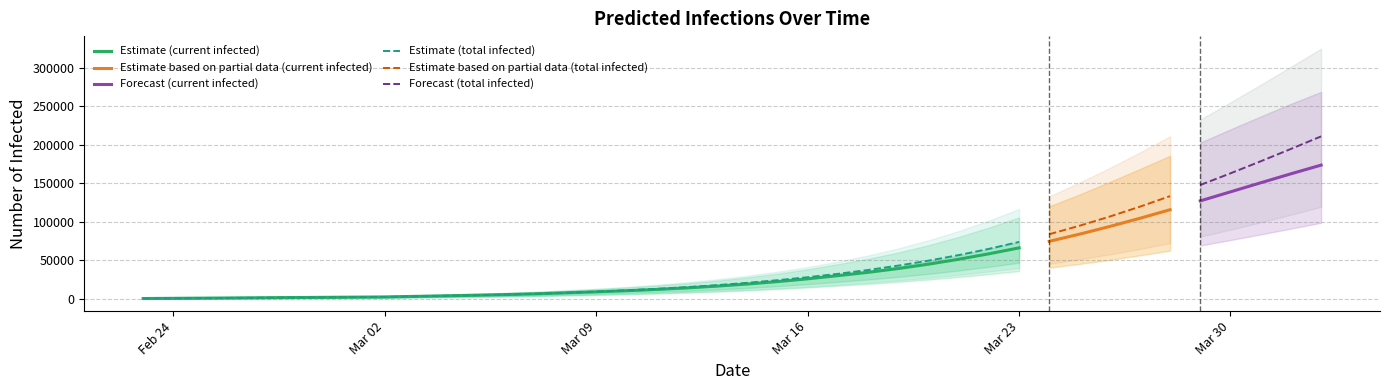

What is the average value of the predicted_current_infected_lower series?

23670